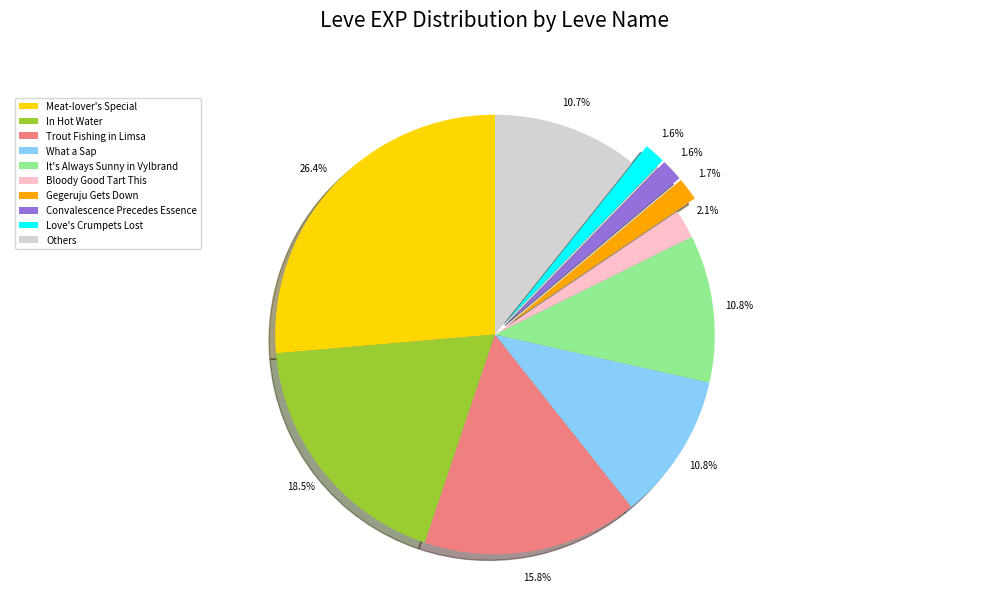

Does any single category account for the majority?

No